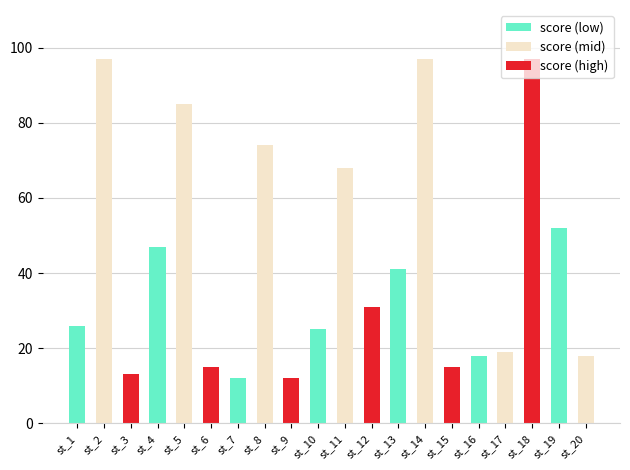

What is the greatest value displayed?

97